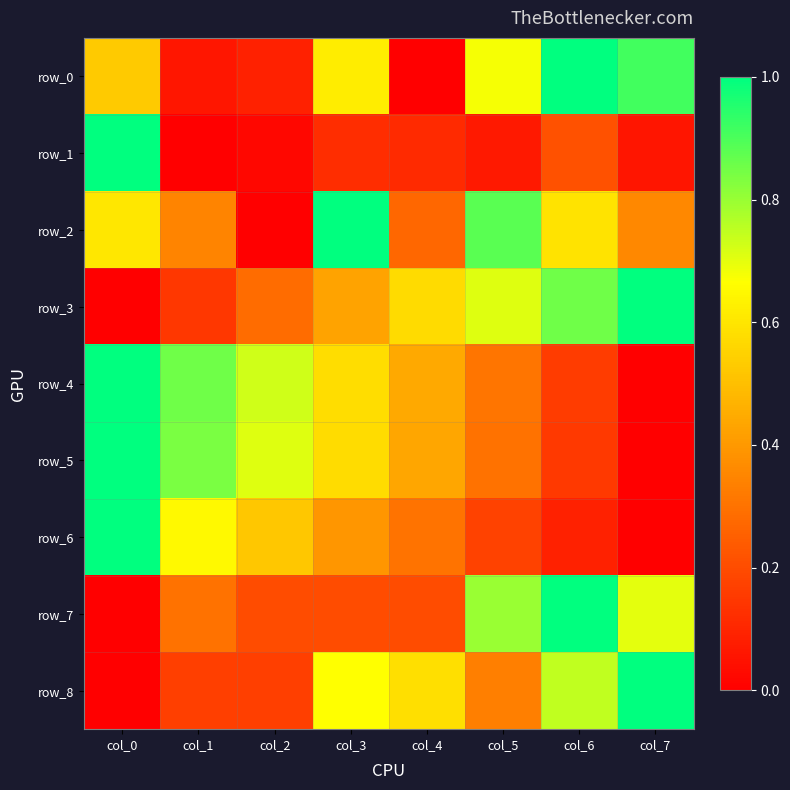

What is the difference between the row_8 values at col_6 and col_1?

0.6